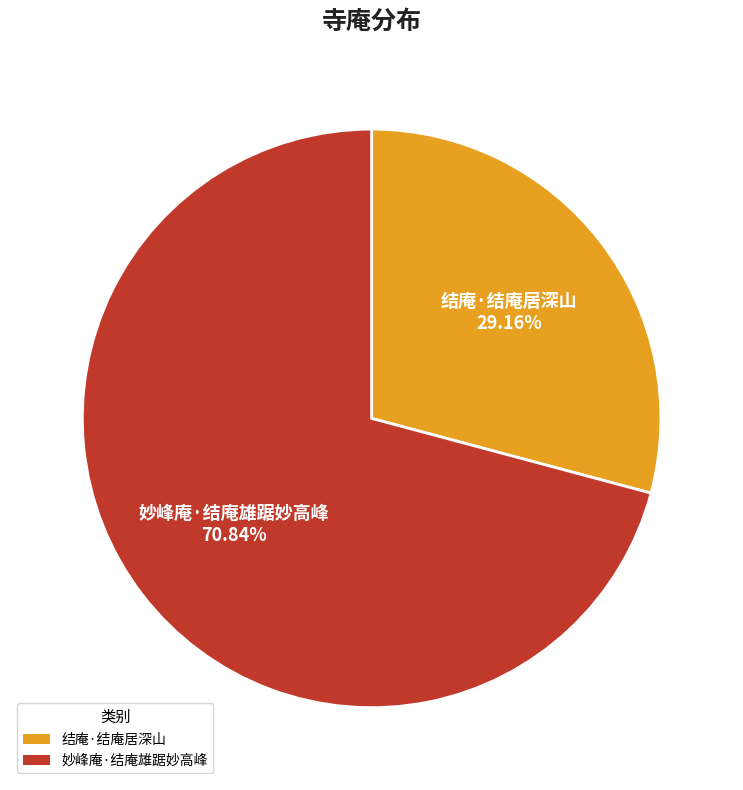

The 结庵·结庵居深山 slice represents 41% of the pie. True or false?

False